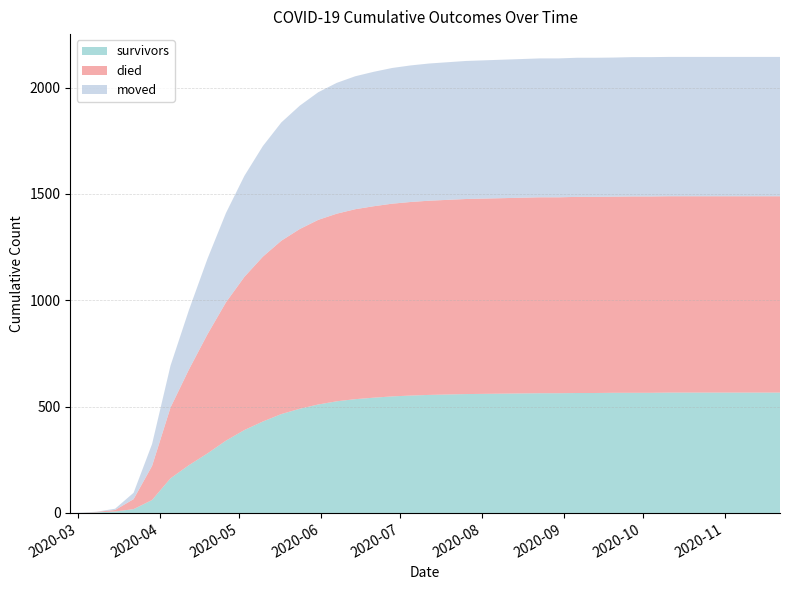

Reading left to right, extract all data points from this chart.

survivors: 2020-02-27=0	2020-03-01=0	2020-03-08=3	2020-03-15=7	2020-03-22=18	2020-03-29=61	2020-04-05=163	2020-04-12=225	2020-04-19=280	2020-04-26=340	2020-05-03=390	2020-05-10=430	2020-05-17=465	2020-05-24=490	2020-05-31=510	2020-06-07=525	2020-06-14=535	2020-06-21=542	2020-06-28=548	2020-07-05=552	2020-07-12=555	2020-07-19=557	2020-07-26=559	2020-08-02=560	2020-08-09=561	2020-08-16=562	2020-08-23=563	2020-08-30=563	2020-09-06=564	2020-09-13=564	2020-09-20=565	2020-09-27=565	2020-10-04=565	2020-10-11=566	2020-10-18=566	2020-10-25=566	2020-11-01=566	2020-11-08=566	2020-11-15=566	2020-11-22=566
died: 2020-02-27=0	2020-03-01=0	2020-03-08=2	2020-03-15=7	2020-03-22=47	2020-03-29=160	2020-04-05=333	2020-04-12=450	2020-04-19=560	2020-04-26=650	2020-05-03=720	2020-05-10=775	2020-05-17=815	2020-05-24=845	2020-05-31=868	2020-06-07=882	2020-06-14=893	2020-06-21=900	2020-06-28=906	2020-07-05=910	2020-07-12=913	2020-07-19=915	2020-07-26=917	2020-08-02=918	2020-08-09=919	2020-08-16=920	2020-08-23=921	2020-08-30=921	2020-09-06=922	2020-09-13=922	2020-09-20=922	2020-09-27=923	2020-10-04=923	2020-10-11=923	2020-10-18=923	2020-10-25=923	2020-11-01=923	2020-11-08=923	2020-11-15=923	2020-11-22=923
moved: 2020-02-27=0	2020-03-01=1	2020-03-08=1	2020-03-15=6	2020-03-22=30	2020-03-29=103	2020-04-05=197	2020-04-12=280	2020-04-19=355	2020-04-26=420	2020-05-03=475	2020-05-10=520	2020-05-17=556	2020-05-24=580	2020-05-31=600	2020-06-07=615	2020-06-14=625	2020-06-21=632	2020-06-28=638	2020-07-05=642	2020-07-12=645	2020-07-19=647	2020-07-26=649	2020-08-02=650	2020-08-09=651	2020-08-16=652	2020-08-23=653	2020-08-30=653	2020-09-06=654	2020-09-13=654	2020-09-20=654	2020-09-27=655	2020-10-04=655	2020-10-11=655	2020-10-18=655	2020-10-25=655	2020-11-01=655	2020-11-08=655	2020-11-15=655	2020-11-22=655